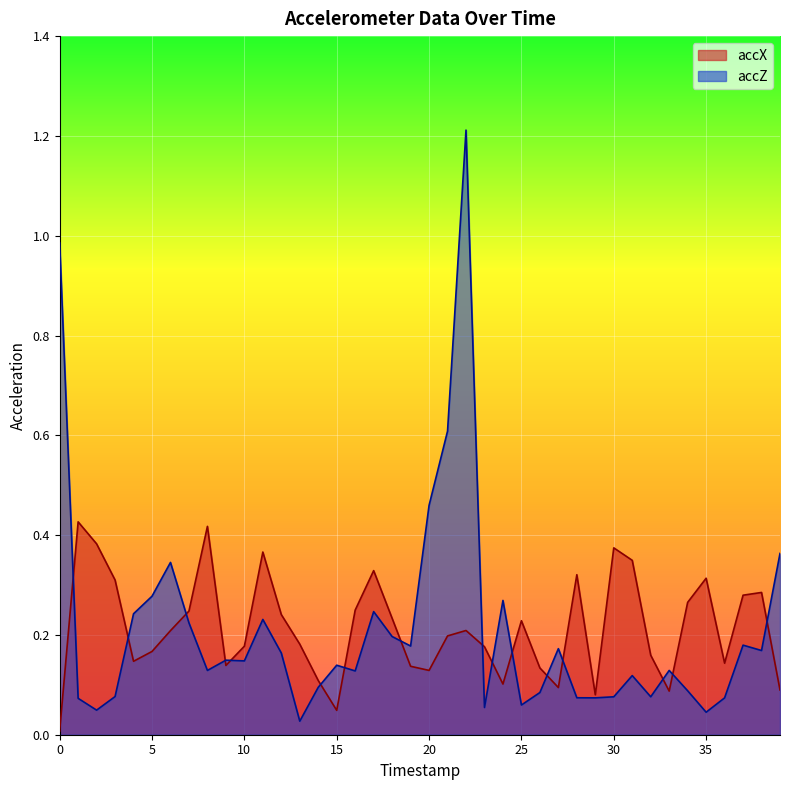

What is the sum of all accZ values?

8.5